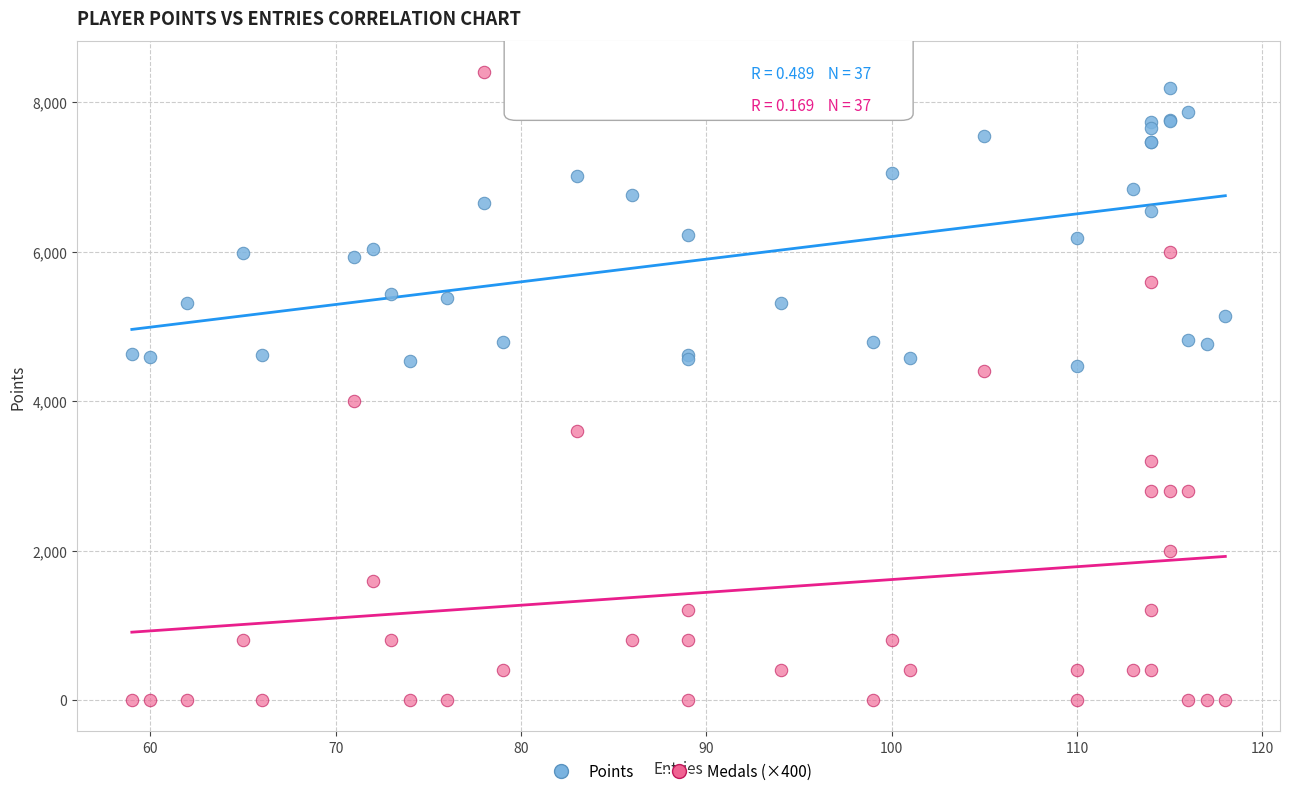

Which series reaches the minimum Y coordinate?

Medals (×400)